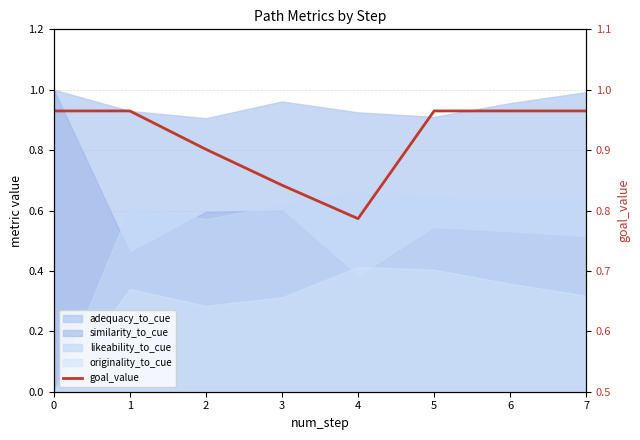

How many values are between 0 and 1?

8